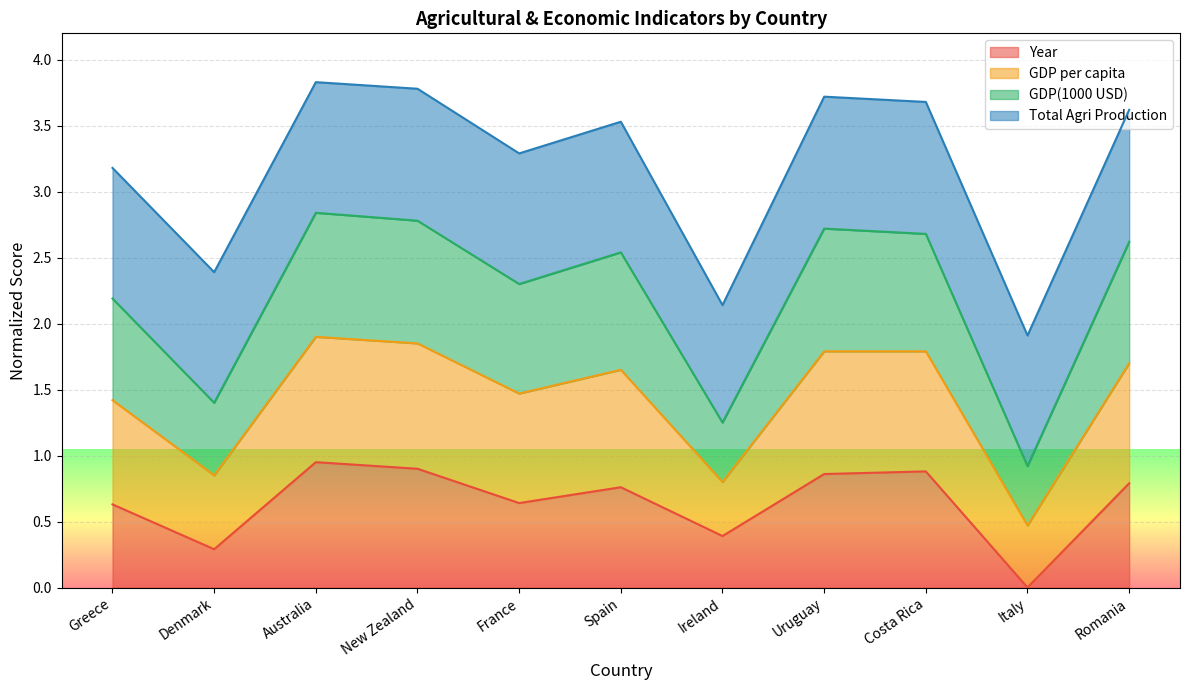

Where is the first local minimum for GDP(1000 USD)?

Denmark